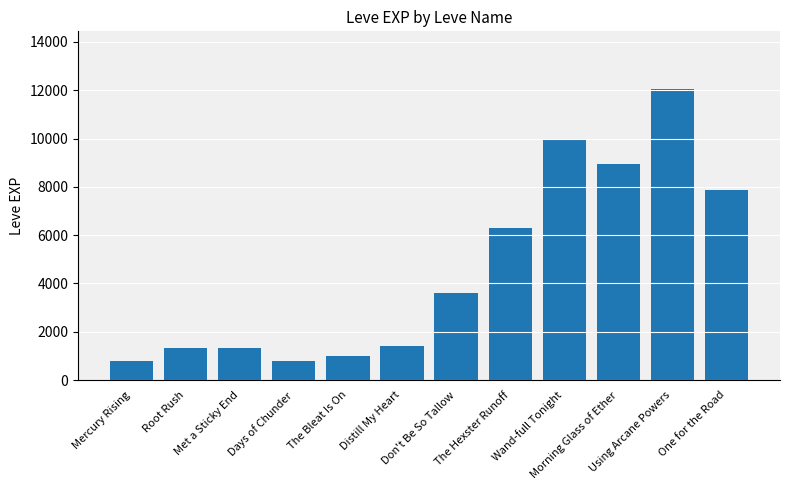

Count the number of data series in this chart.

1